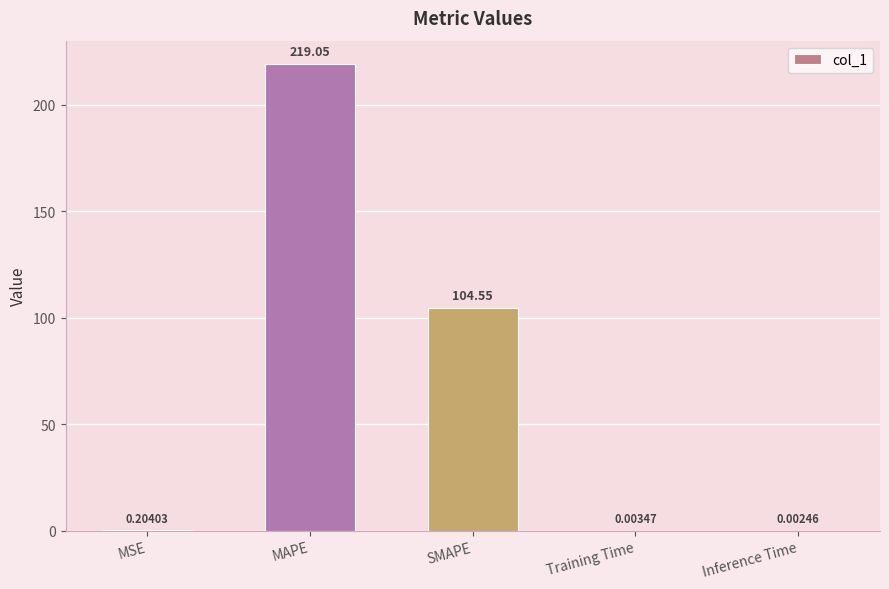

What is the sum of all values?

323.8